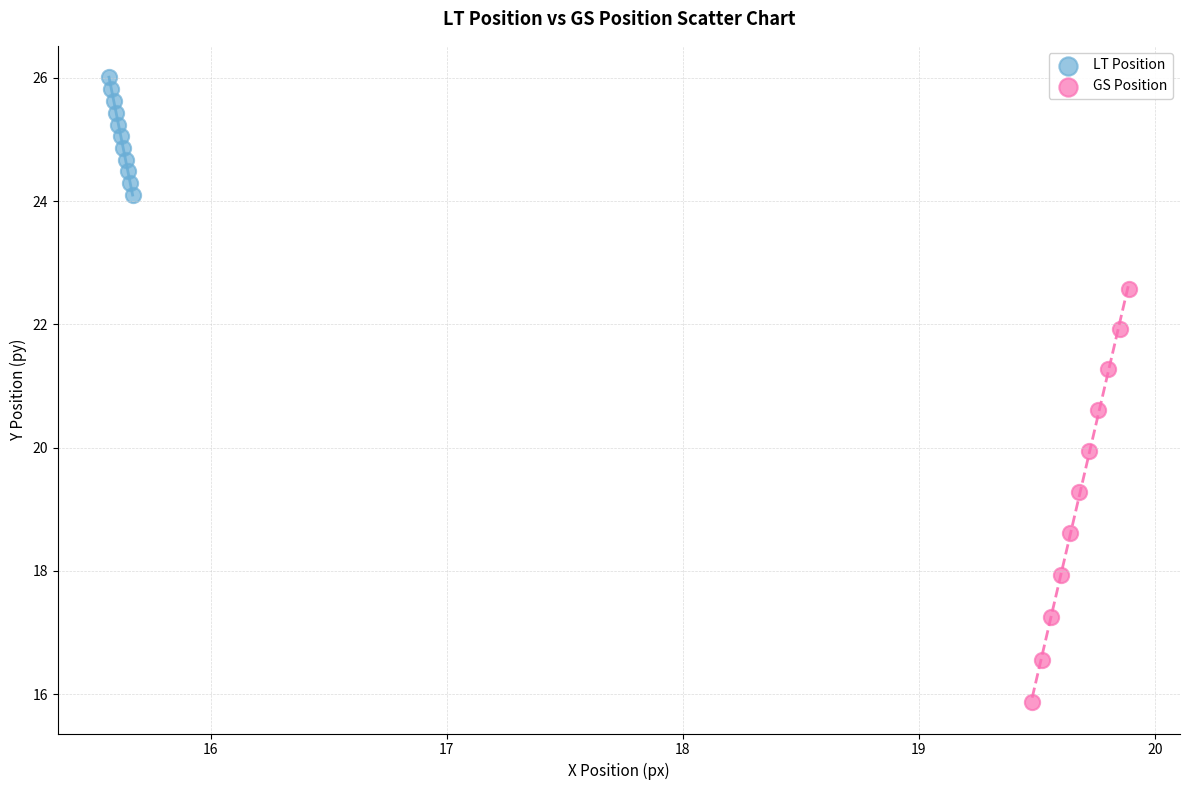

Which series contains the lowest Y value?

GS Position